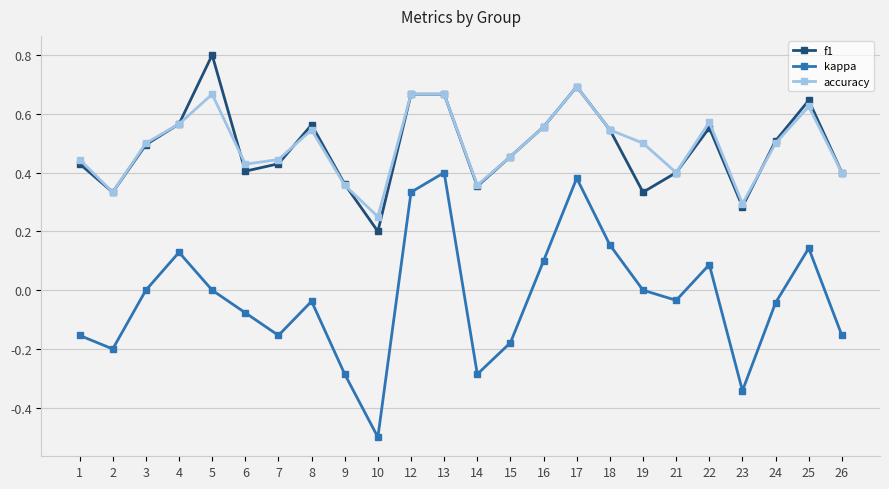

True or false: kappa has a value of 0.7 at 17.

False